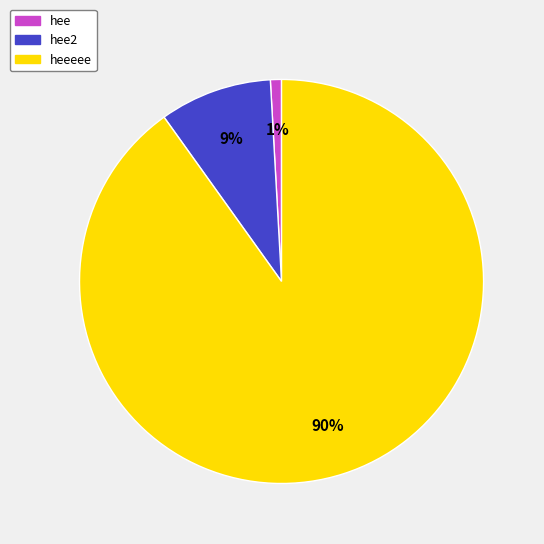

True or false: heeeee accounts for 99% of the total.

False